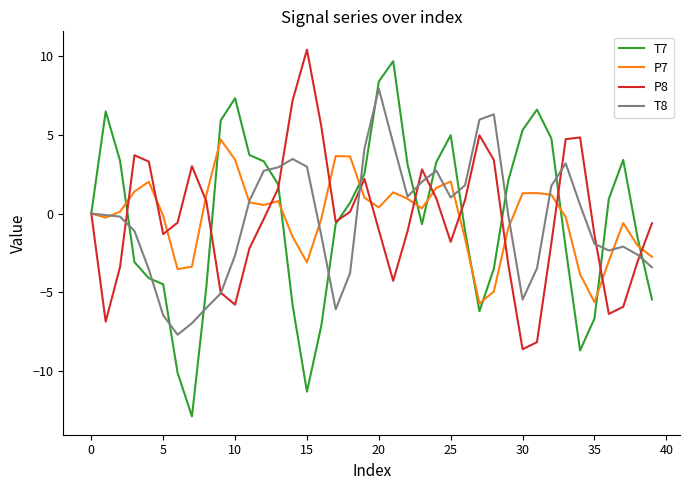

How many distinct data groups are displayed?

4